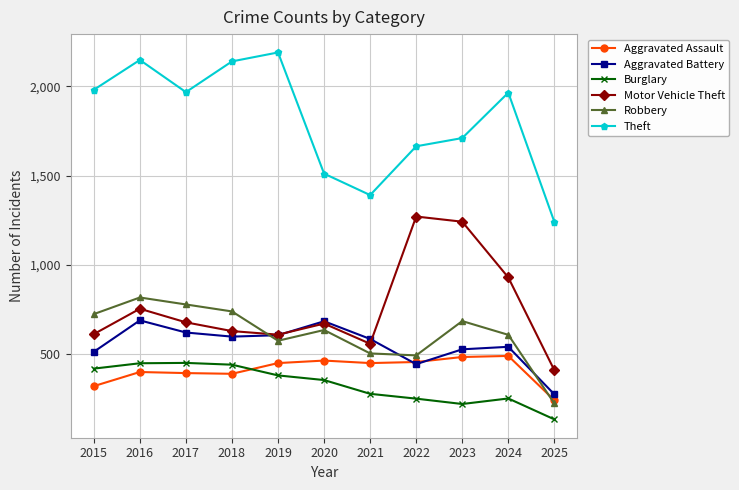

Is it true that Aggravated Battery equals 600 at 2018?

True